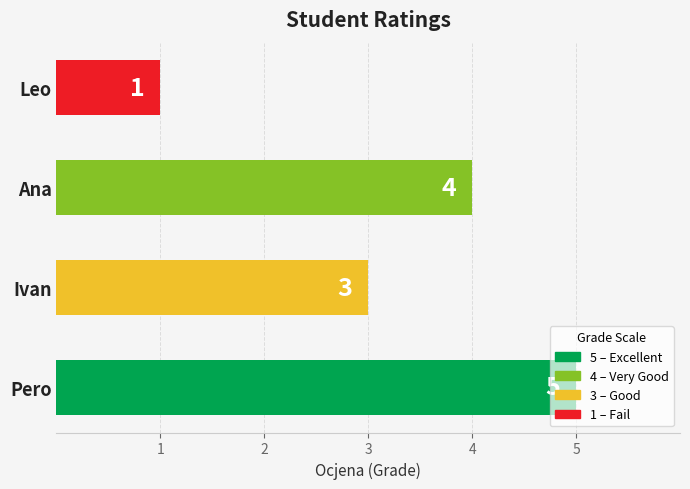

Where is the data nearest to the value 3?

Ivan